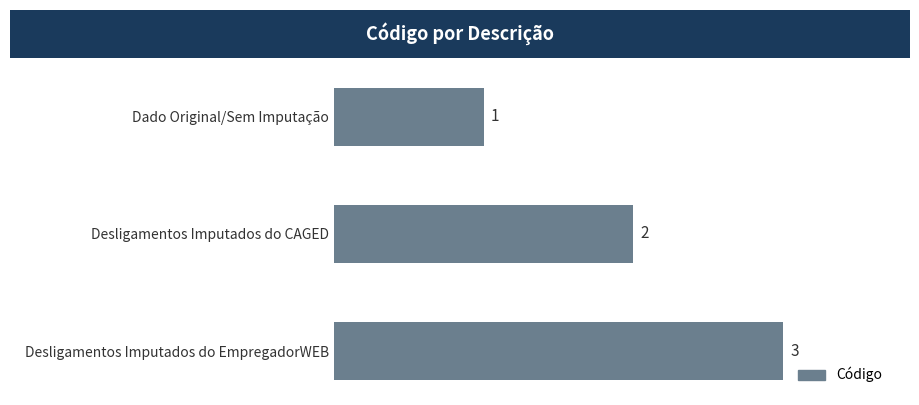

List the labels in order of value, smallest first.

Dado Original/Sem Imputação, Desligamentos Imputados do CAGED, Desligamentos Imputados do EmpregadorWEB